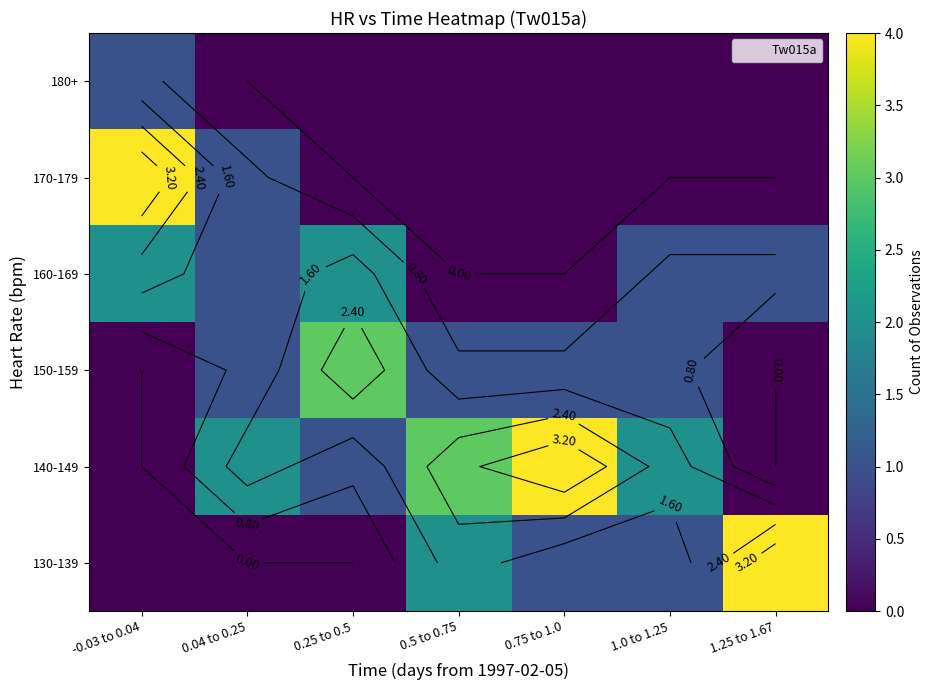

At which category is the sum across all series the highest?

-0.03 to 0.04